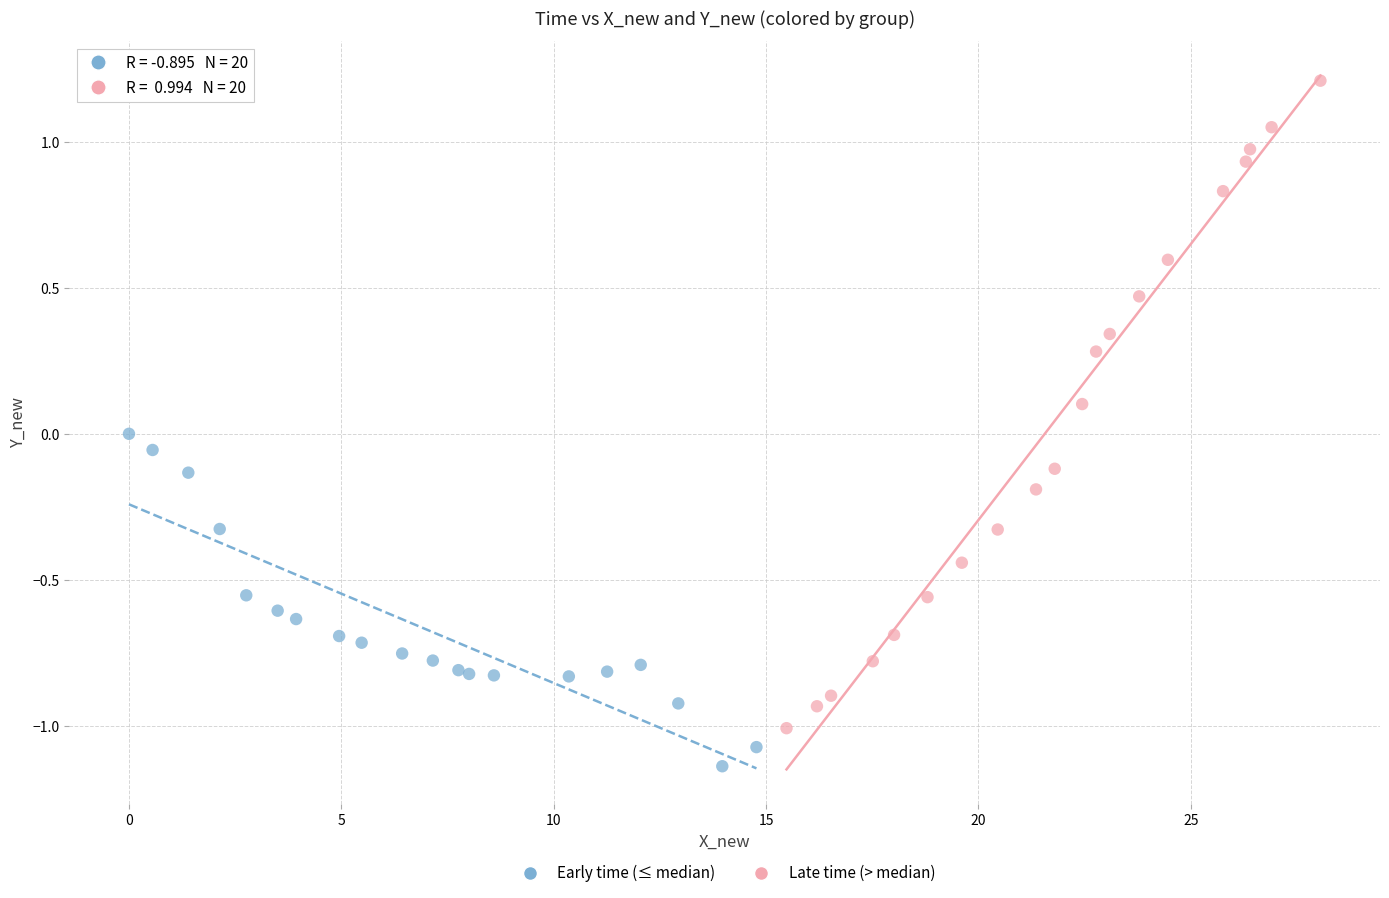

Which series contains the lowest Y value?

Early time (≤ median)